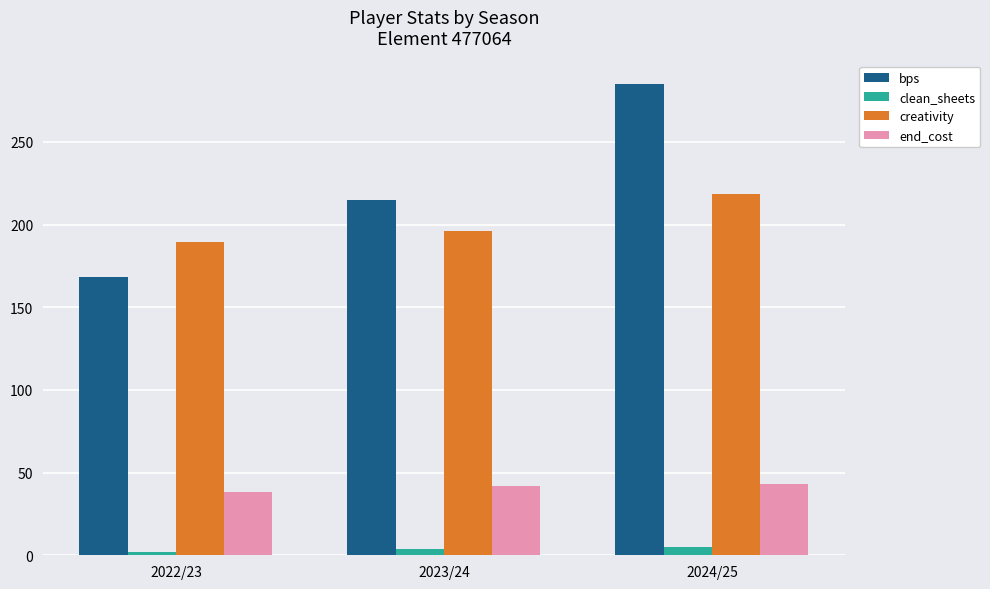

What is the sum of all end_cost values?

123.0